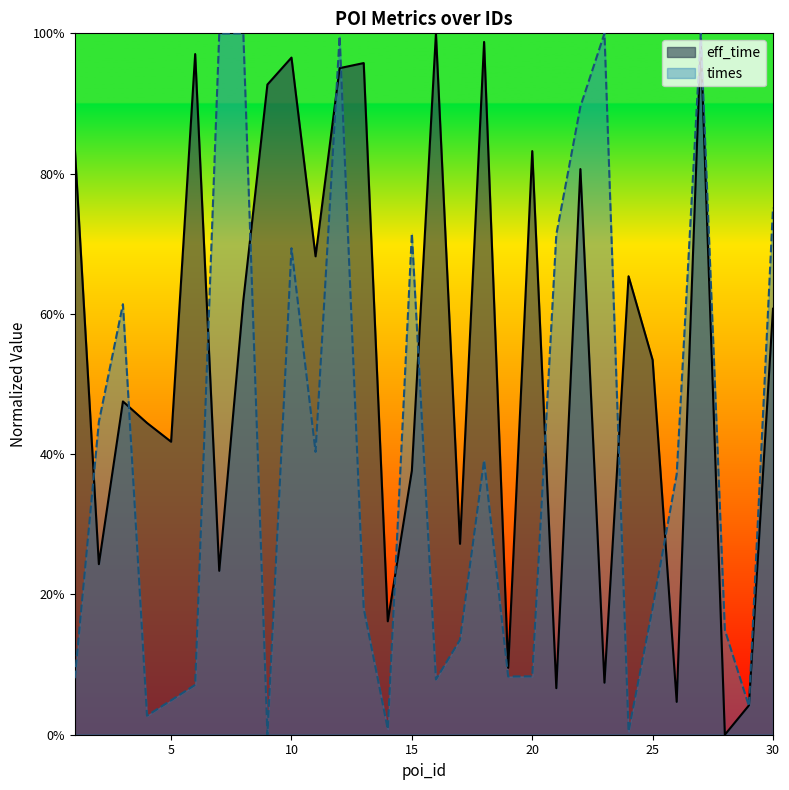

Is it true that eff_time equals 0.1 at 2?

False